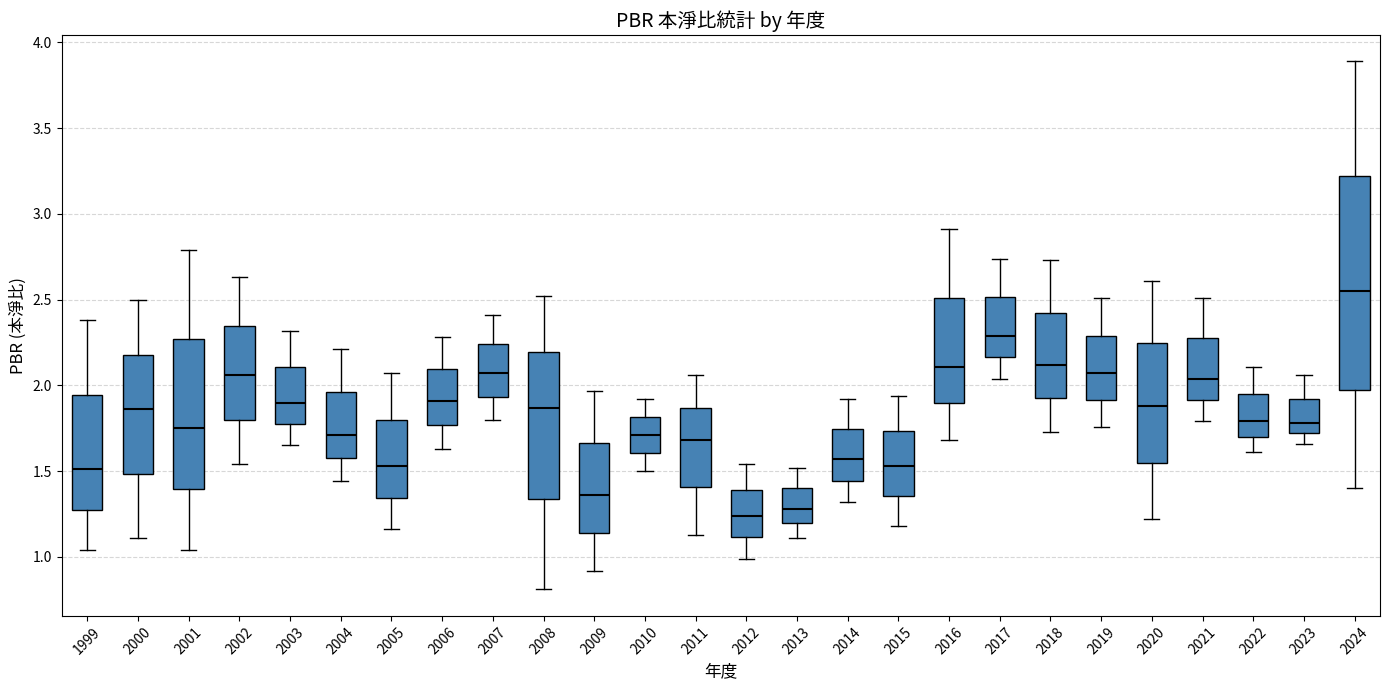

Reading left to right, transcribe this box plot: for each box, give where its median line is, the range the box spans, and where its two whiskers end, as read against the y-axis. The values are not printed on the chart, so give them approximately, as read against the axis.

1999: median 1.50, box 1.30 to 1.95, whiskers 1.05 to 2.40
2000: median 1.85, box 1.50 to 2.20, whiskers 1.10 to 2.50
2001: median 1.75, box 1.40 to 2.25, whiskers 1.05 to 2.80
2002: median 2.05, box 1.80 to 2.35, whiskers 1.55 to 2.65
2003: median 1.90, box 1.80 to 2.10, whiskers 1.65 to 2.30
2004: median 1.70, box 1.60 to 1.95, whiskers 1.45 to 2.20
2005: median 1.55, box 1.35 to 1.80, whiskers 1.15 to 2.05
2006: median 1.90, box 1.75 to 2.10, whiskers 1.65 to 2.30
2007: median 2.05, box 1.95 to 2.25, whiskers 1.80 to 2.40
2008: median 1.85, box 1.35 to 2.20, whiskers 0.80 to 2.50
2009: median 1.35, box 1.15 to 1.65, whiskers 0.90 to 1.95
2010: median 1.70, box 1.60 to 1.80, whiskers 1.50 to 1.90
2011: median 1.70, box 1.40 to 1.85, whiskers 1.15 to 2.05
2012: median 1.25, box 1.10 to 1.40, whiskers 1.00 to 1.55
2013: median 1.30, box 1.20 to 1.40, whiskers 1.10 to 1.50
2014: median 1.55, box 1.45 to 1.75, whiskers 1.30 to 1.90
2015: median 1.55, box 1.35 to 1.75, whiskers 1.20 to 1.95
2016: median 2.10, box 1.90 to 2.50, whiskers 1.70 to 2.90
2017: median 2.30, box 2.15 to 2.50, whiskers 2.05 to 2.75
2018: median 2.10, box 1.95 to 2.45, whiskers 1.75 to 2.75
2019: median 2.05, box 1.90 to 2.30, whiskers 1.75 to 2.50
2020: median 1.90, box 1.55 to 2.25, whiskers 1.20 to 2.60
2021: median 2.05, box 1.90 to 2.30, whiskers 1.80 to 2.50
2022: median 1.80, box 1.70 to 1.95, whiskers 1.60 to 2.10
2023: median 1.80, box 1.70 to 1.90, whiskers 1.65 to 2.05
2024: median 2.55, box 2.00 to 3.20, whiskers 1.40 to 3.90